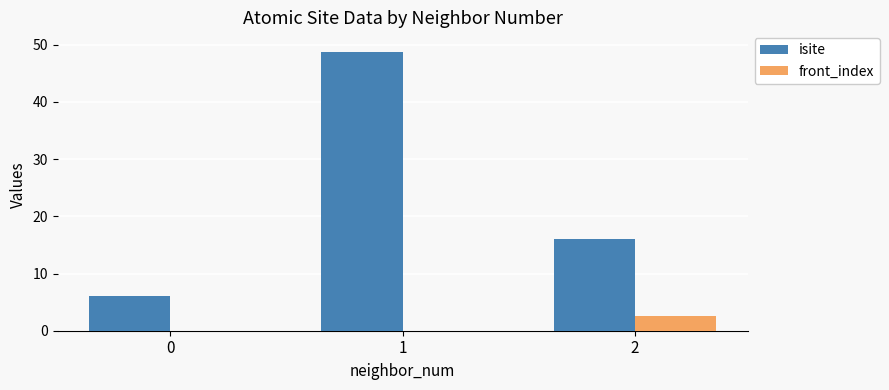

At which category is the sum across all series the highest?

1